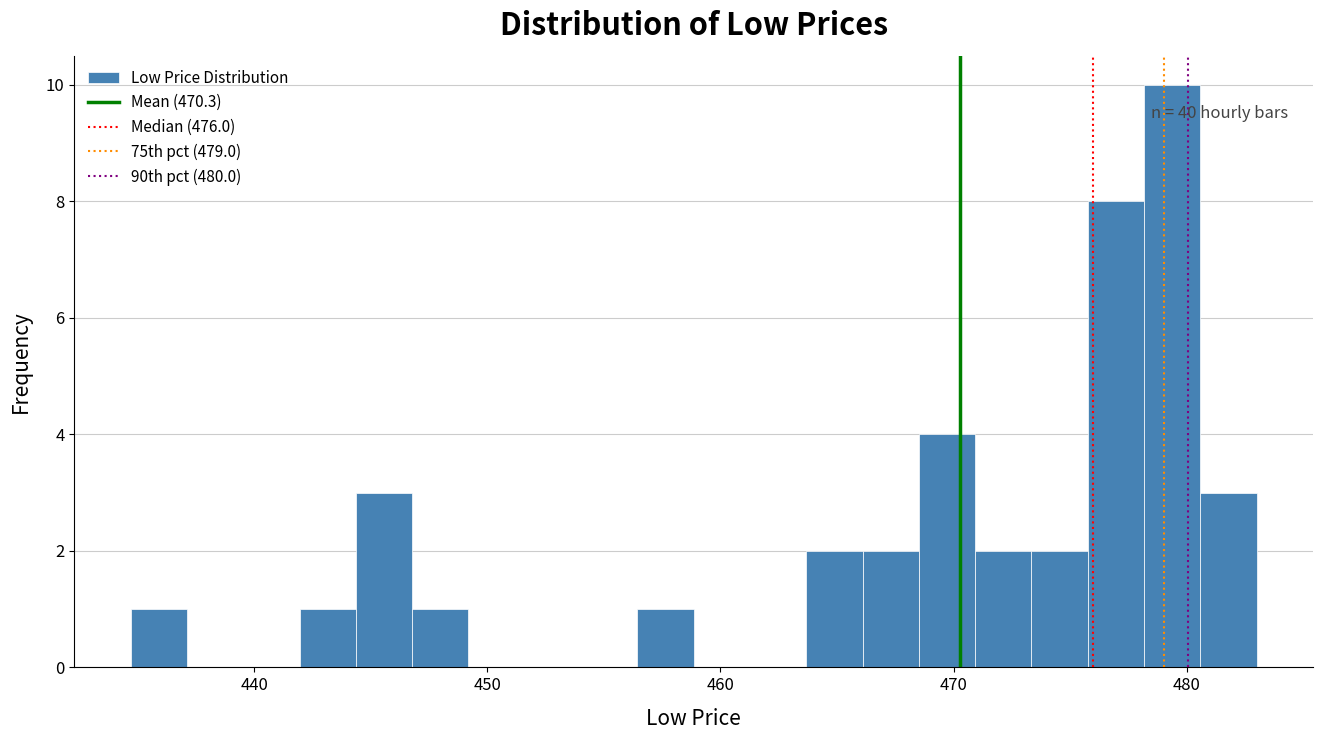

Around what value on the x-axis is the tallest bar? Give the approximate position of its centre, as read against the axis.

479